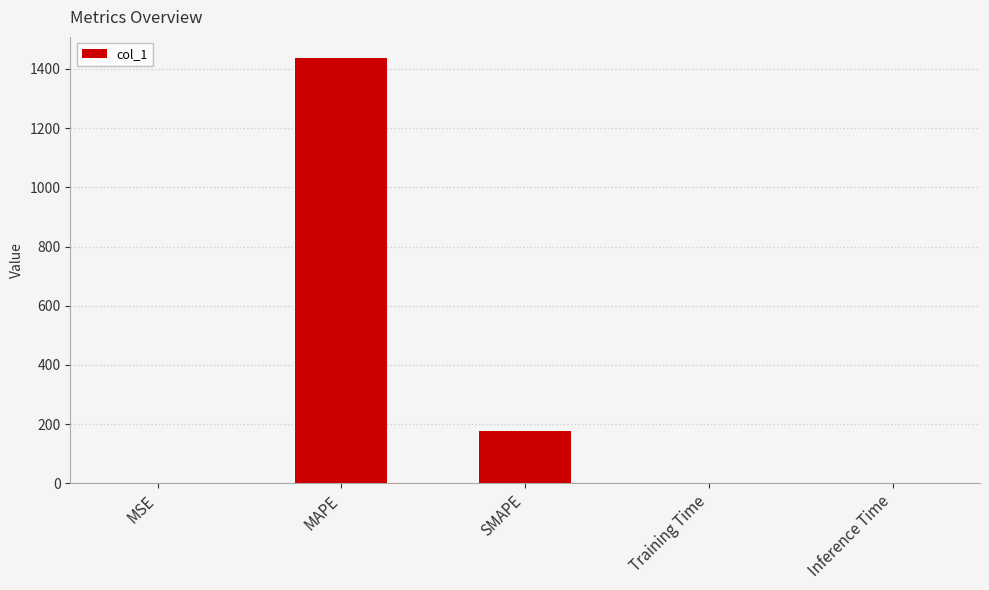

The chart shows a value of 0.0 at Inference Time. True or false?

True